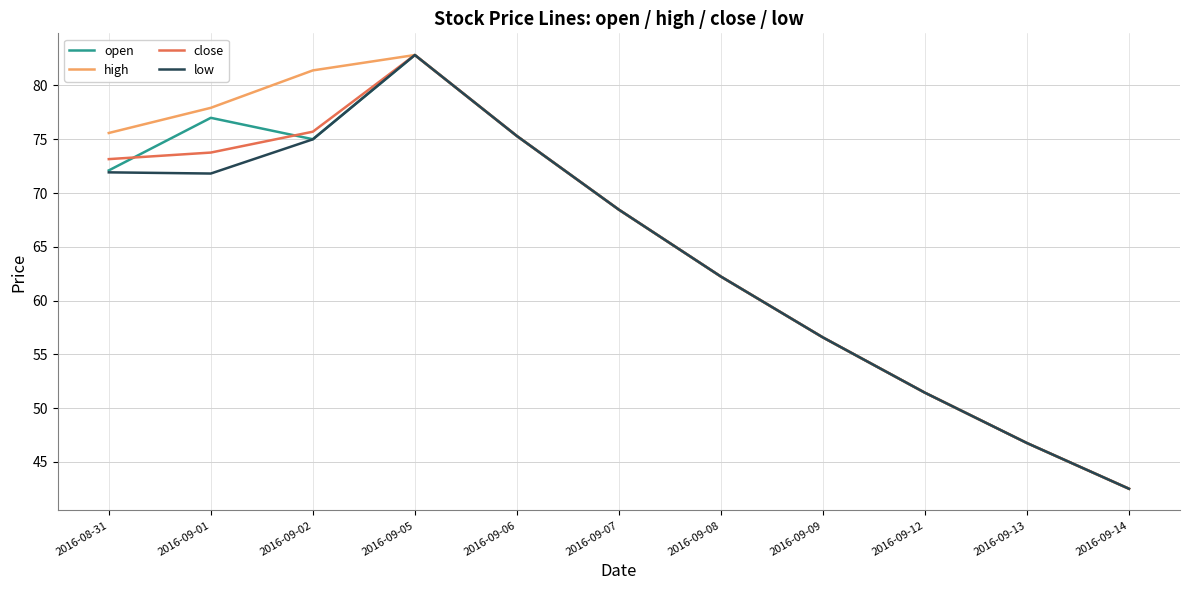

Is this an area chart (filled region under the line)?

No